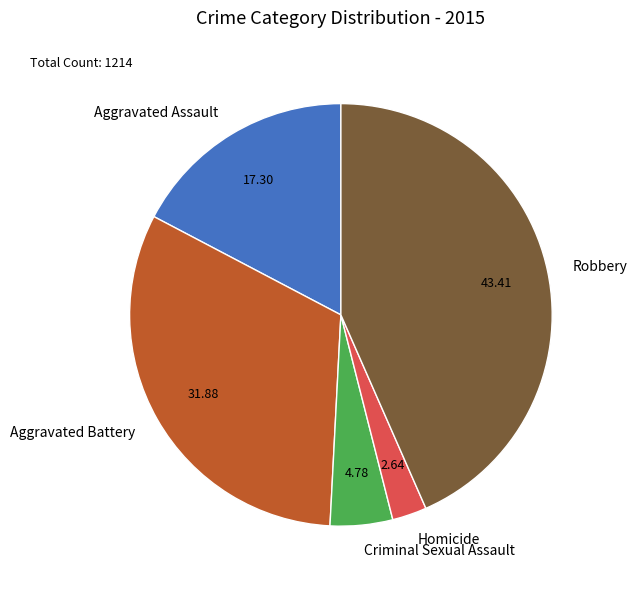

Does Robbery account for over 50% of the chart?

No